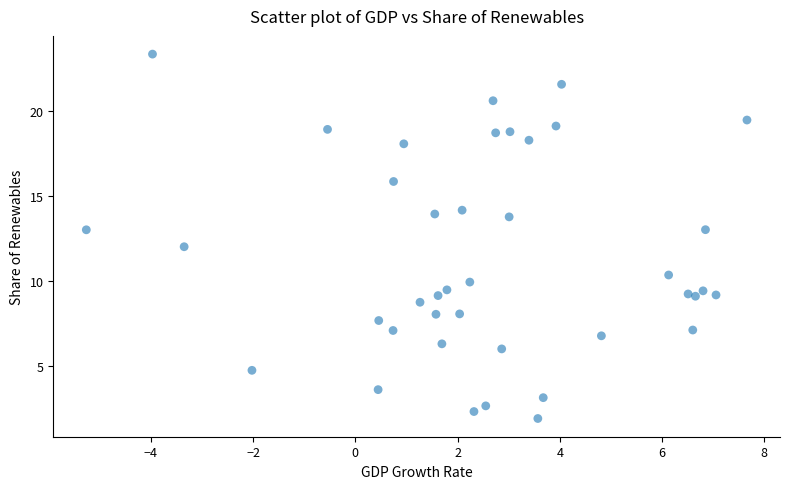

What is the range of X values (max minus min)?

12.9